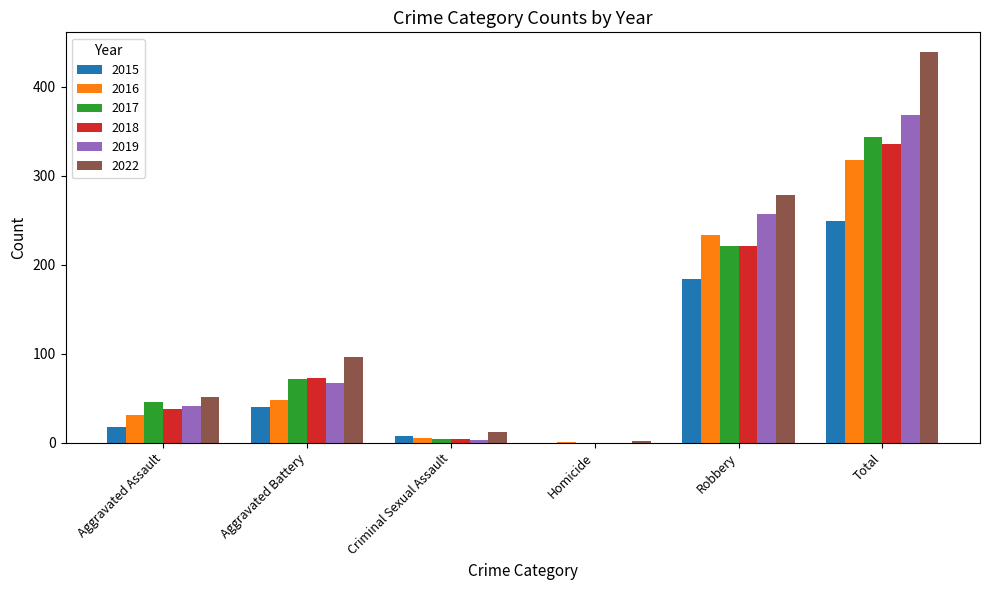

Reading left to right, what are all the values shown in this chart?

2015: 18	40	7	0	184	249
2016: 31	48	5	1	233	318
2017: 46	72	4	0	221	343
2018: 38	73	4	0	221	336
2019: 41	67	3	0	257	368
2022: 51	96	12	2	278	439